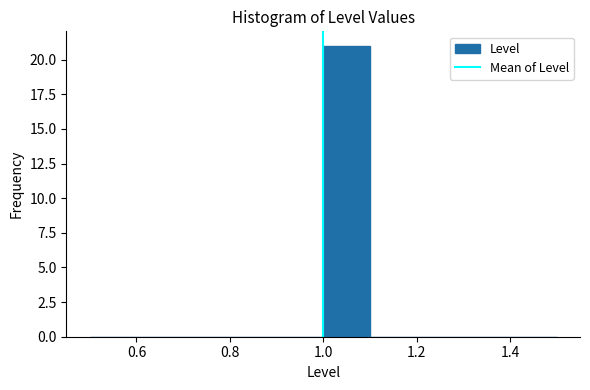

Reading left to right, transcribe this chart: for each bar, give the range it covers on the x-axis and its height. The values are not printed on the chart, so give them approximately, as read against the axis.

0.5 to 0.6: 0
0.6 to 0.7: 0
0.7 to 0.8: 0
0.8 to 0.9: 0
0.9 to 1.0: 0
1.0 to 1.1: 21
1.1 to 1.2: 0
1.2 to 1.3: 0
1.3 to 1.4: 0
1.4 to 1.5: 0